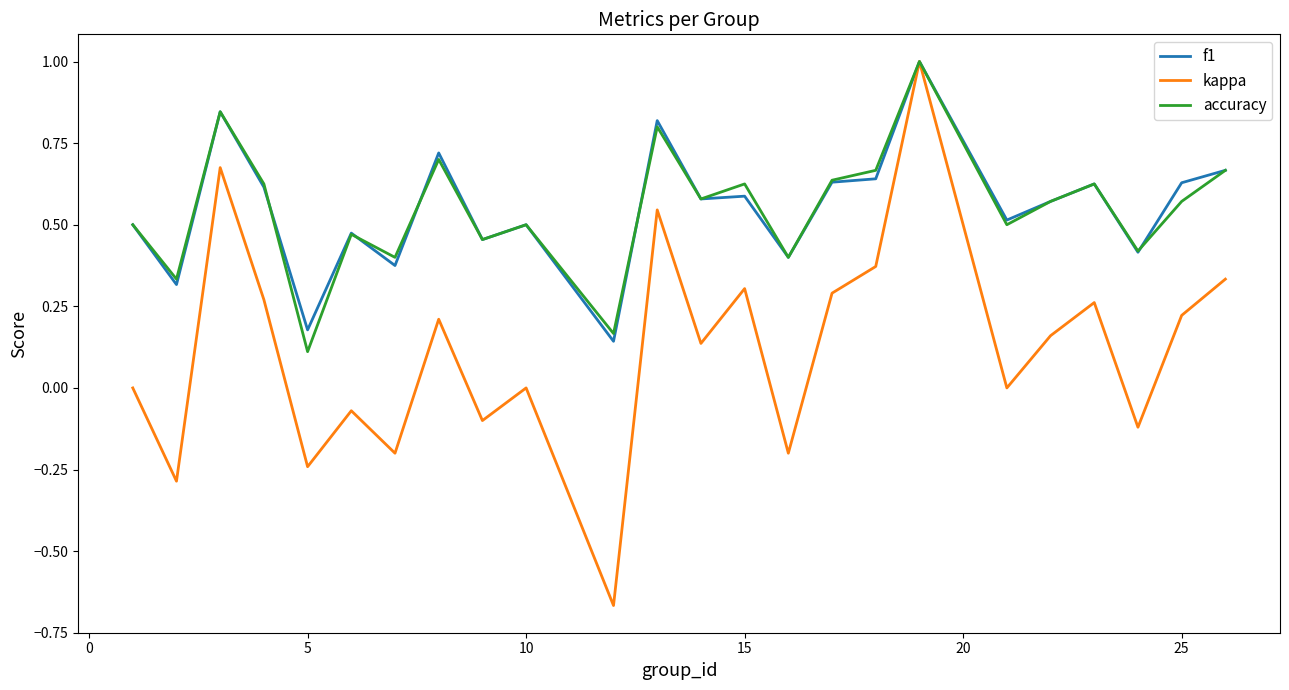

Which series has the largest range (max minus min)?

kappa